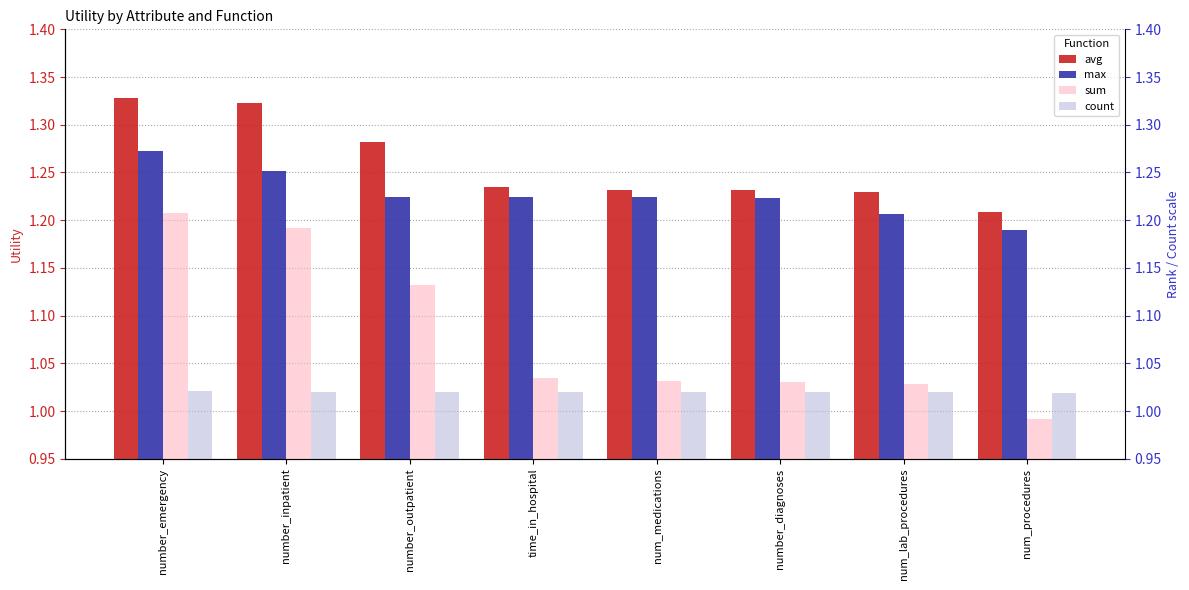

At which label is count closest to 1?

num_procedures